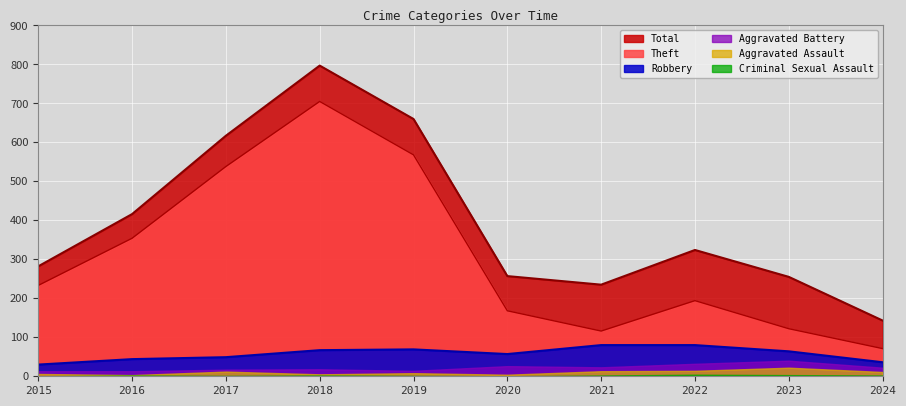

What is the value of the Theft point at the 6th from the left?

168